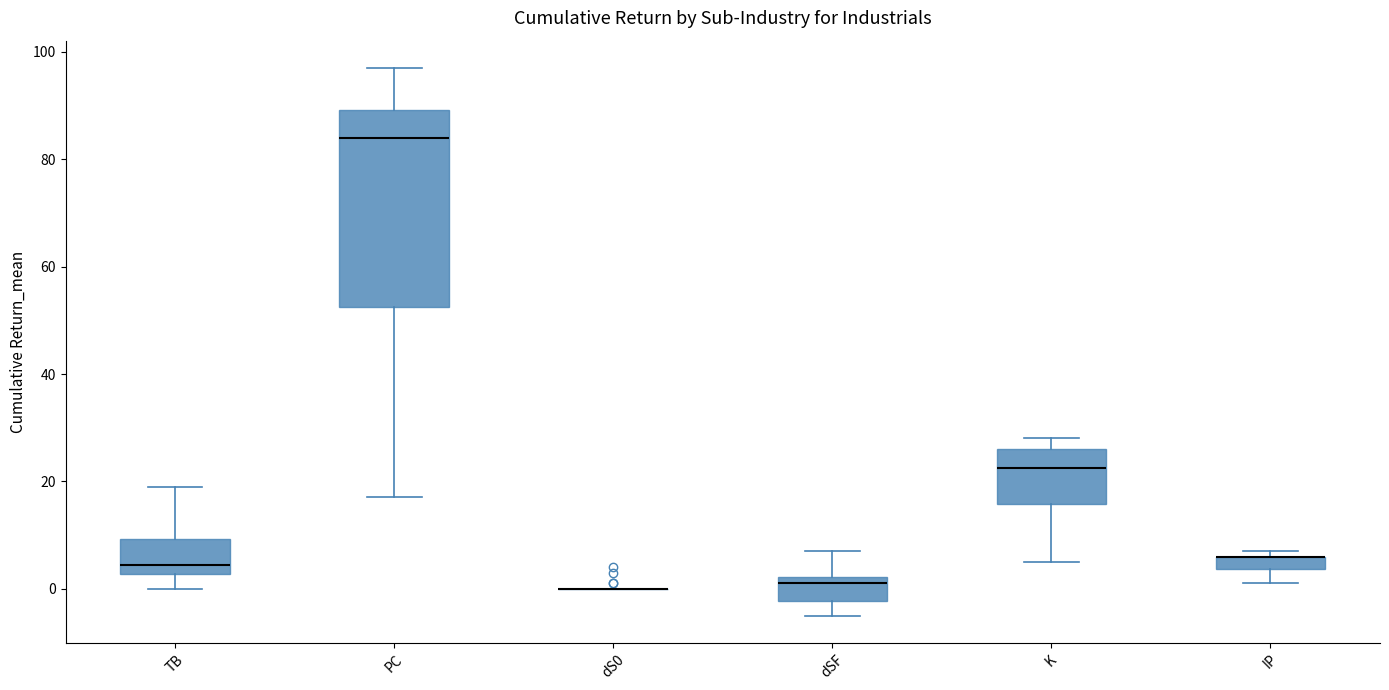

Where does the upper whisker of the box for dSF end on the y-axis? The values are not printed on the chart, so give them approximately, as read against the axis.

8